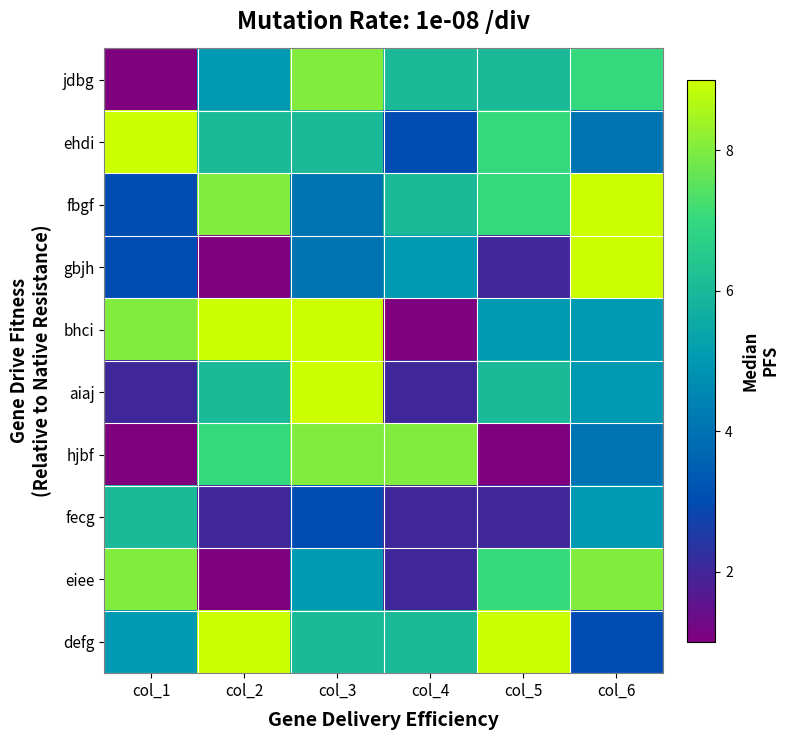

Between col_6 and col_1, which is larger?

col_6